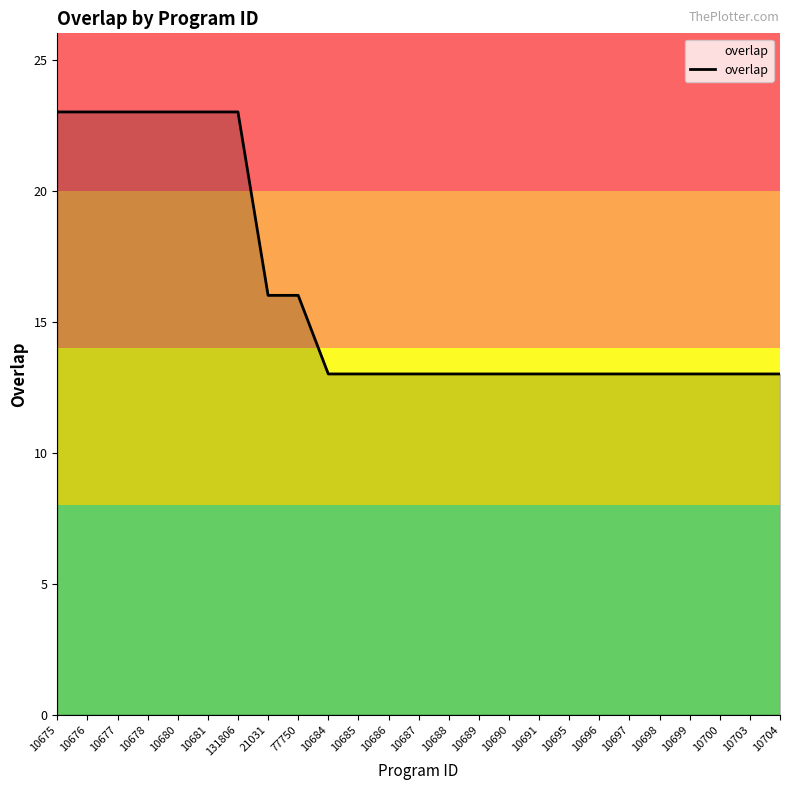

Count the number of data series in this chart.

1